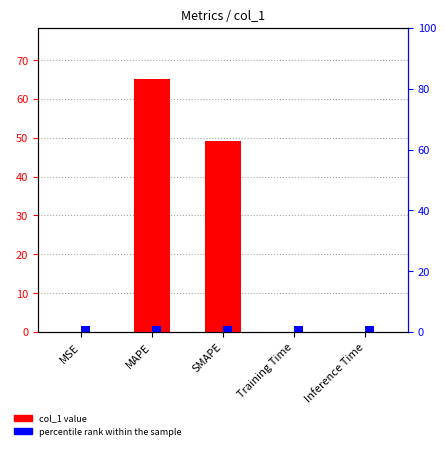

What is the label of the 3rd bar from the left?

SMAPE